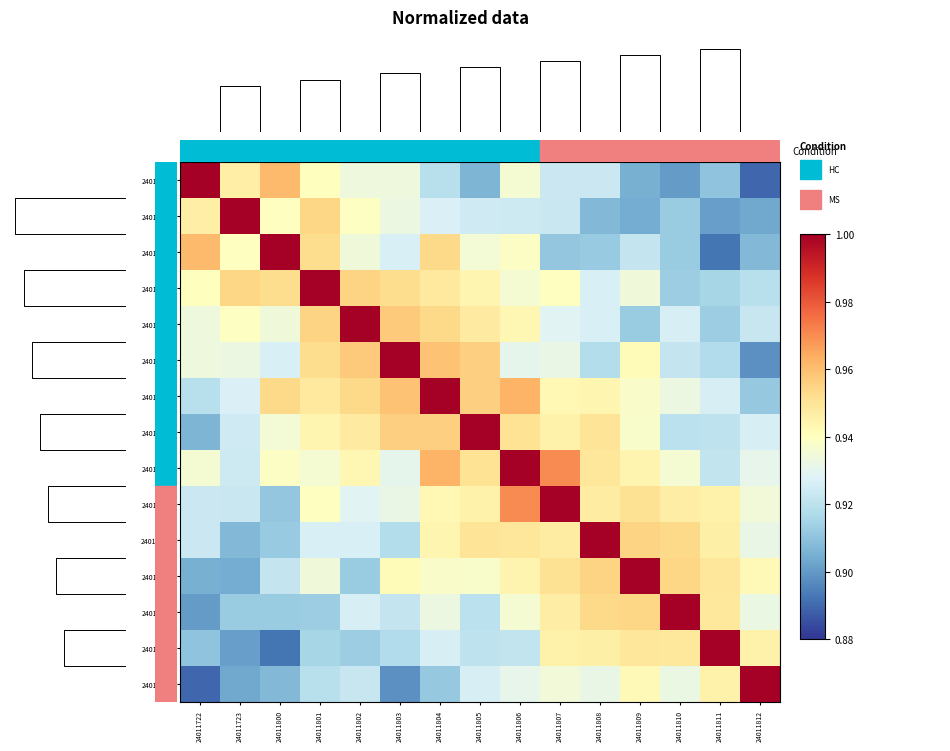

Count the 24011723 values in the range 0 to 1.

15